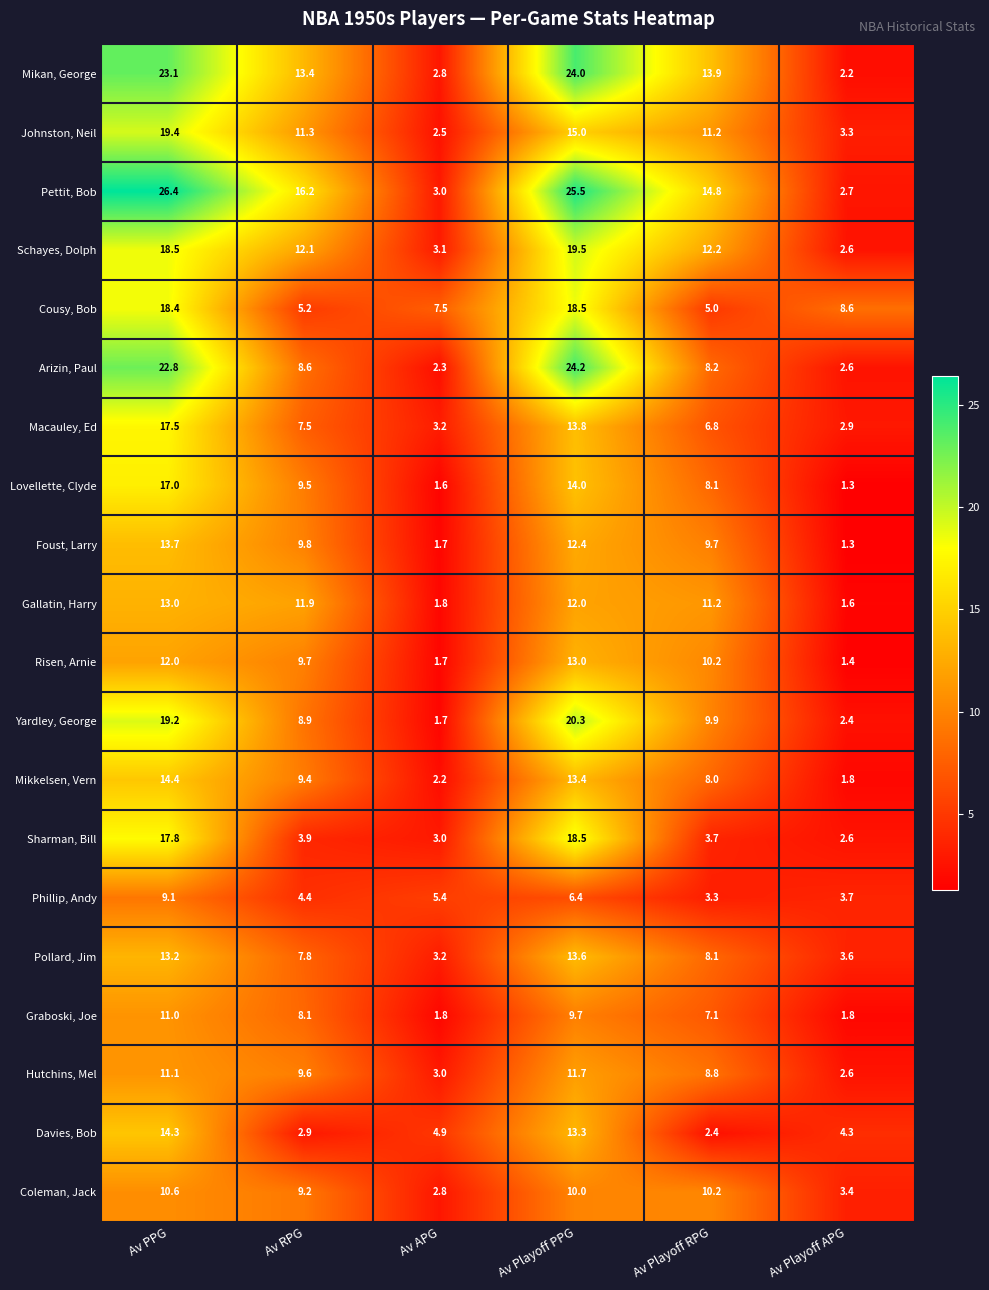

Read the Arizin, Paul value at Av PPG.

22.8